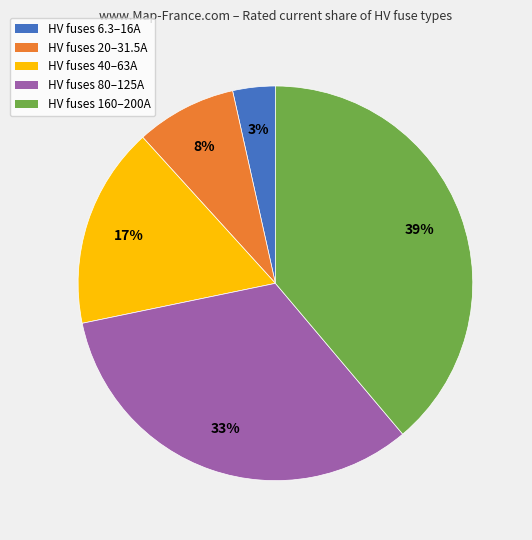

Is there a majority slice in this chart?

No